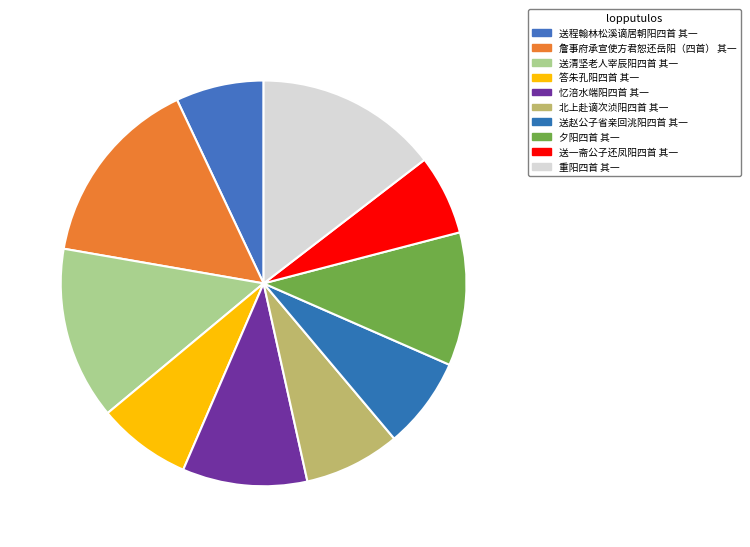

Is it true that 重阳四首 其一 is 15% of the pie?

True